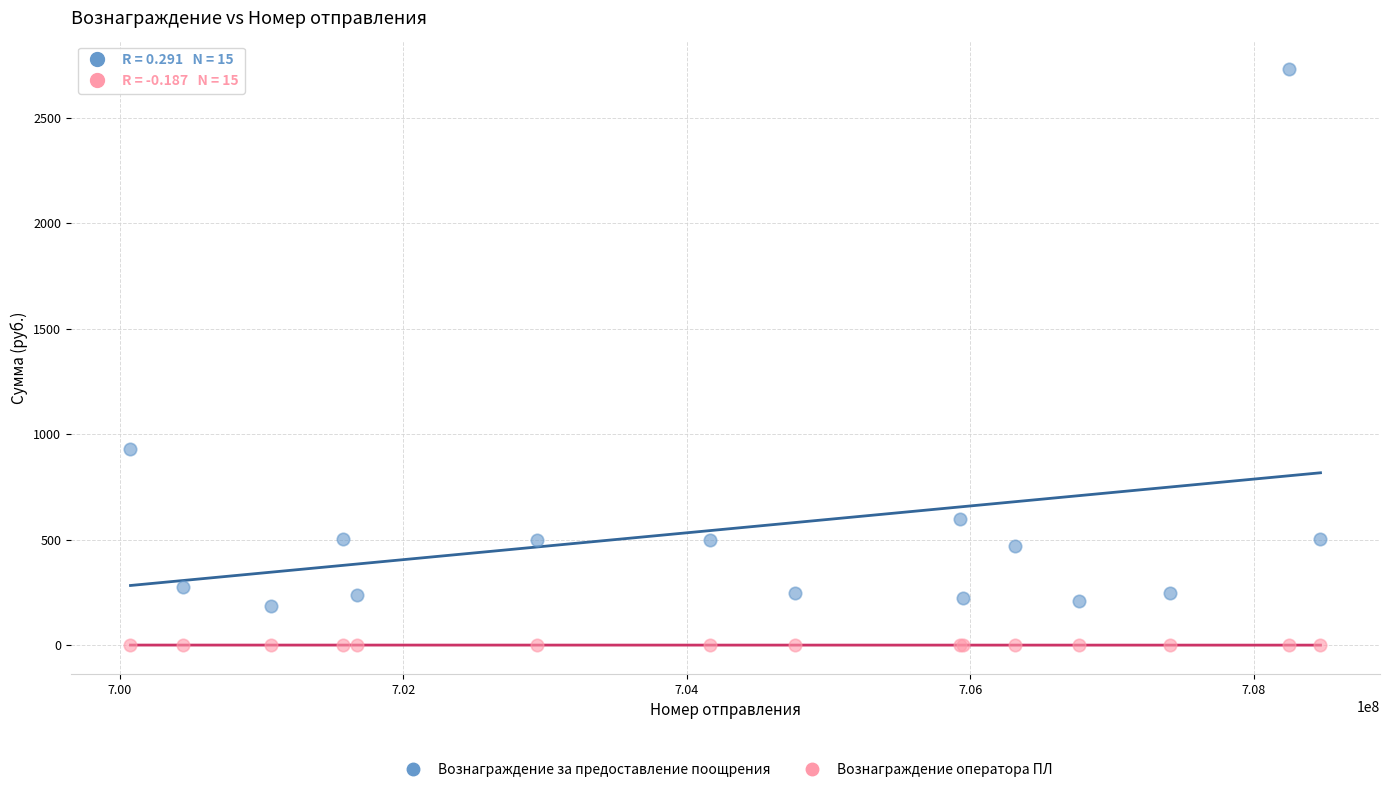

Across all series, what Y value is closest to 1365?

933